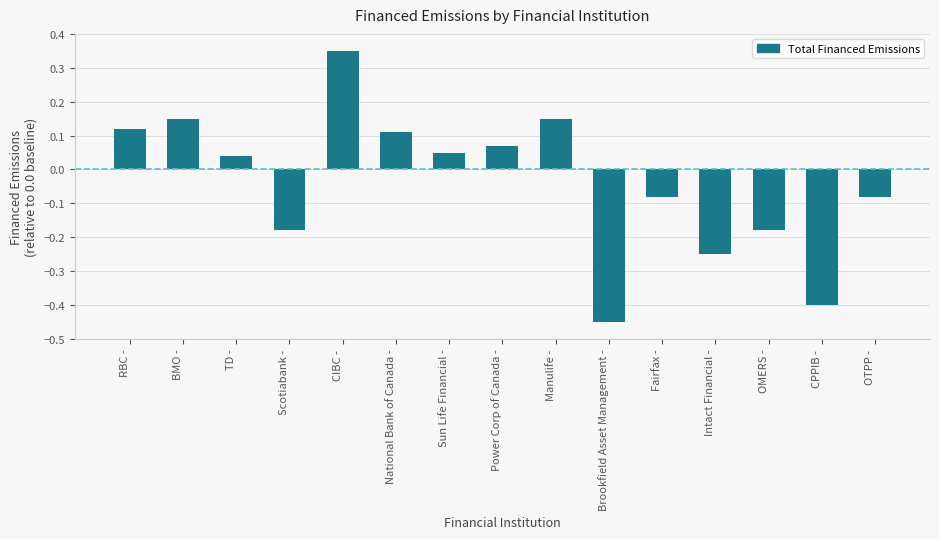

What is the sum of all values?

-0.6